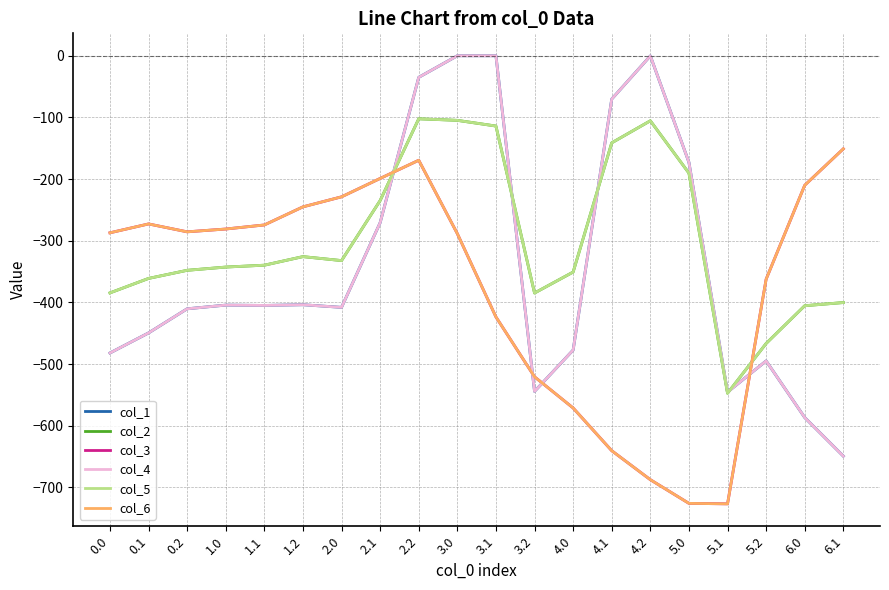

Read the col_6 value at 5.1.

-726.6